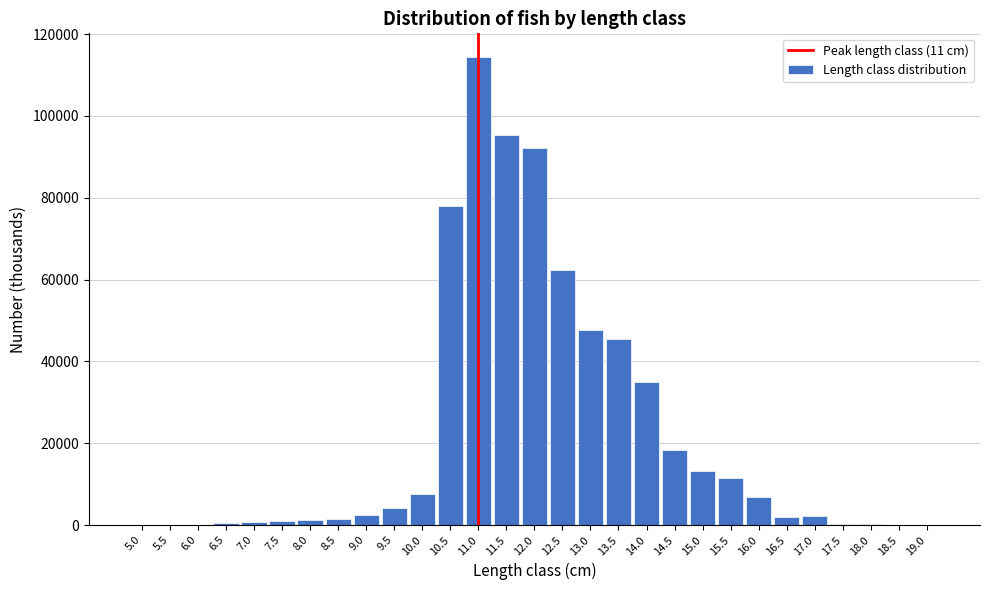

What is the greatest value displayed?

114448